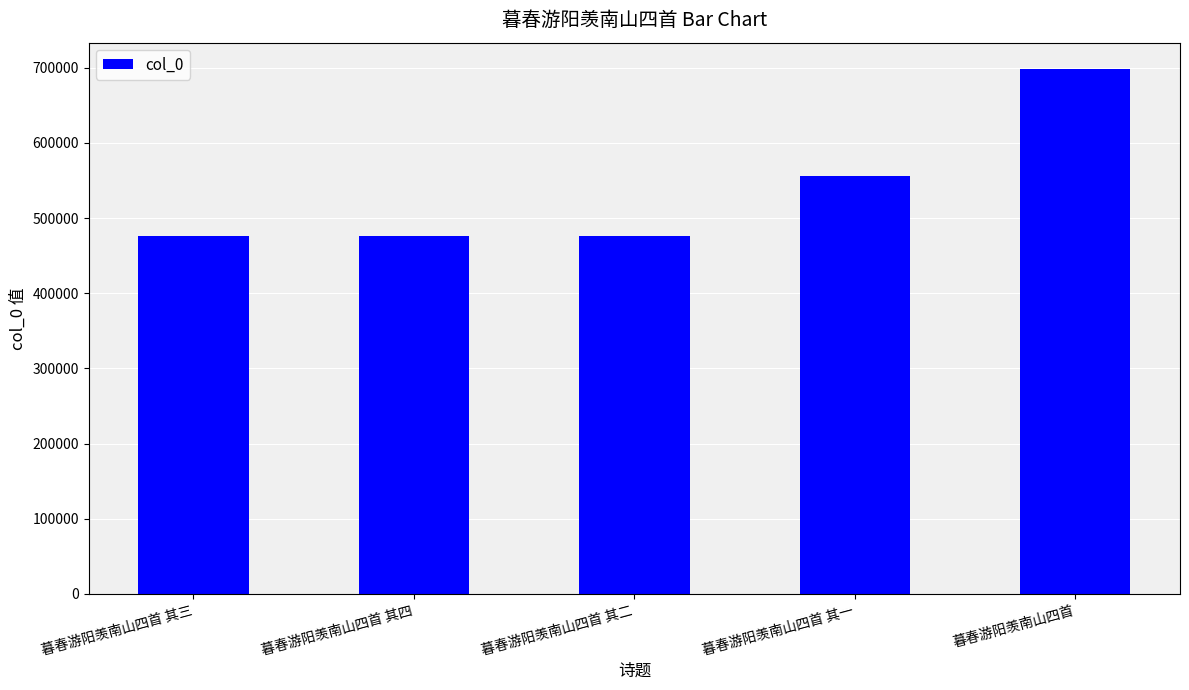

At which label is the value closest to 587366?

暮春游阳羡南山四首 其一